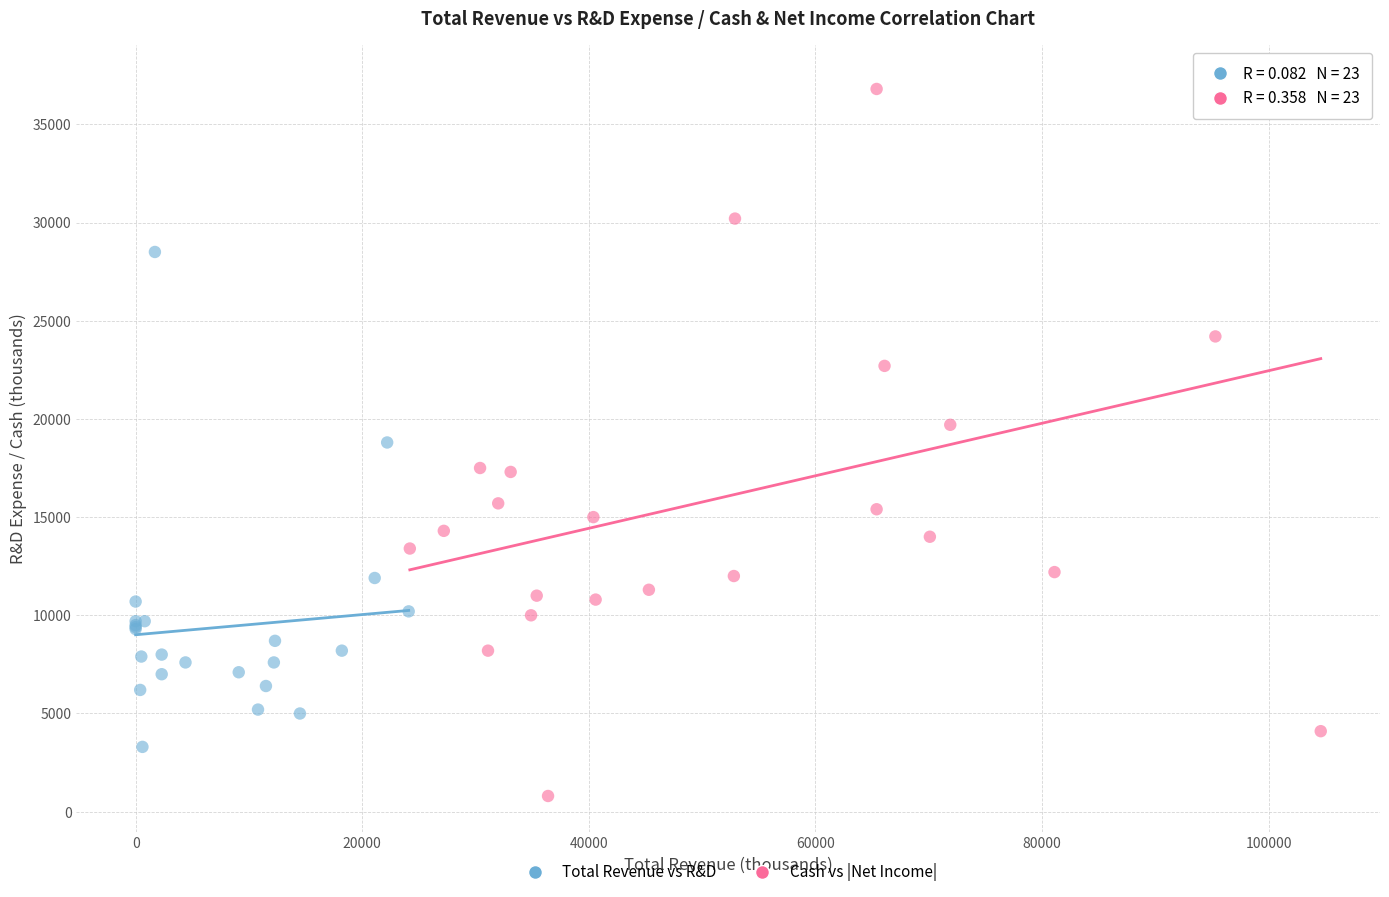

What are all the series names shown in the legend?

Total Revenue vs R&D, Cash vs |Net Income|